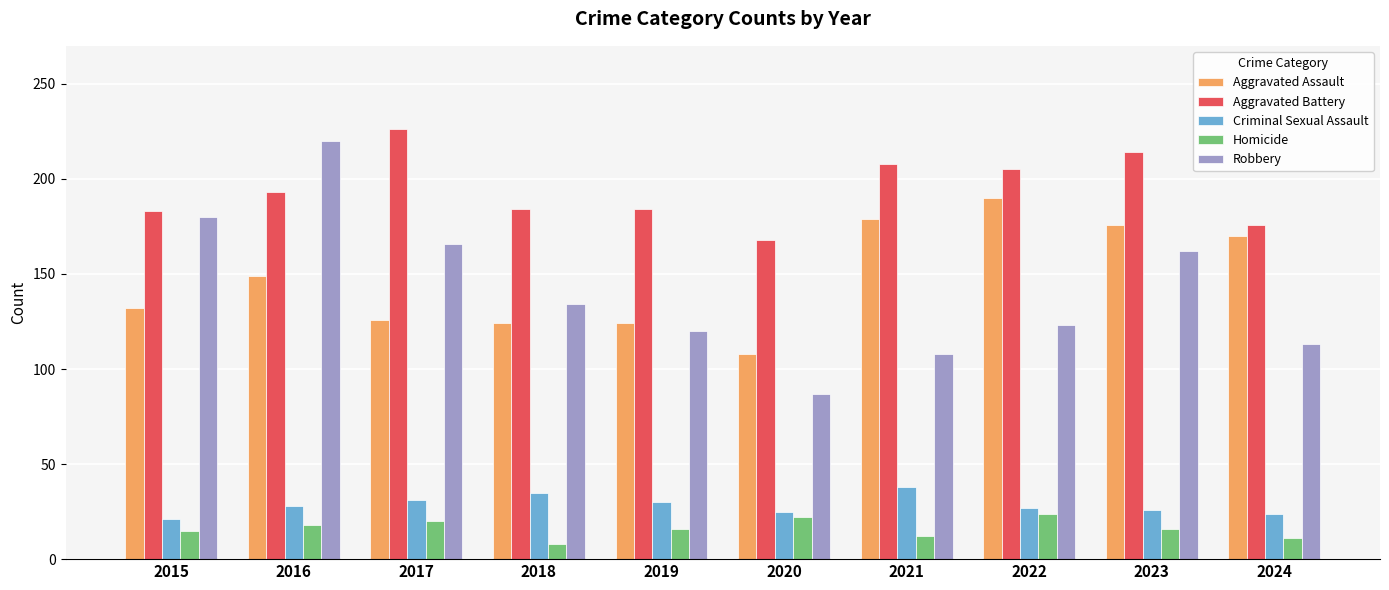

What is the sum of all Aggravated Assault values?

1478